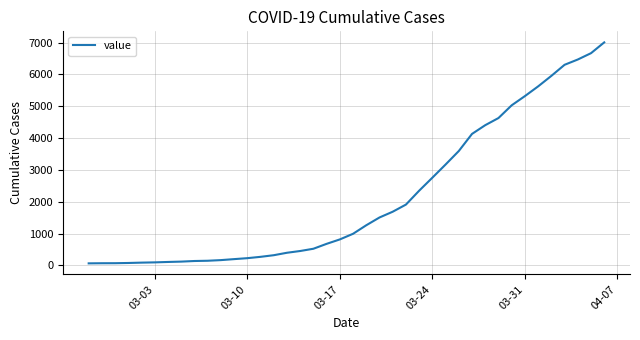

How many values are below 994?

20